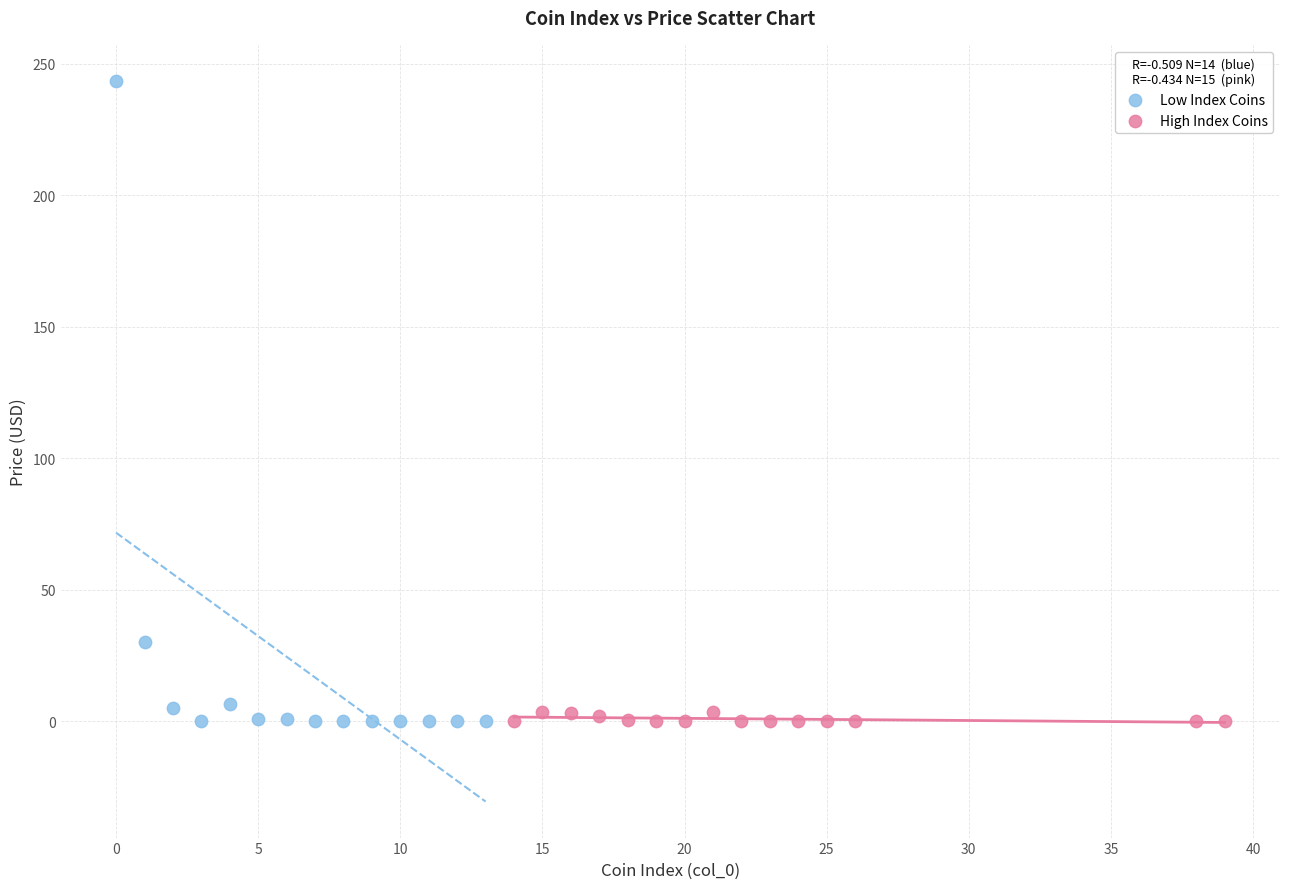

Which series contains the highest Y value?

Low Index Coins